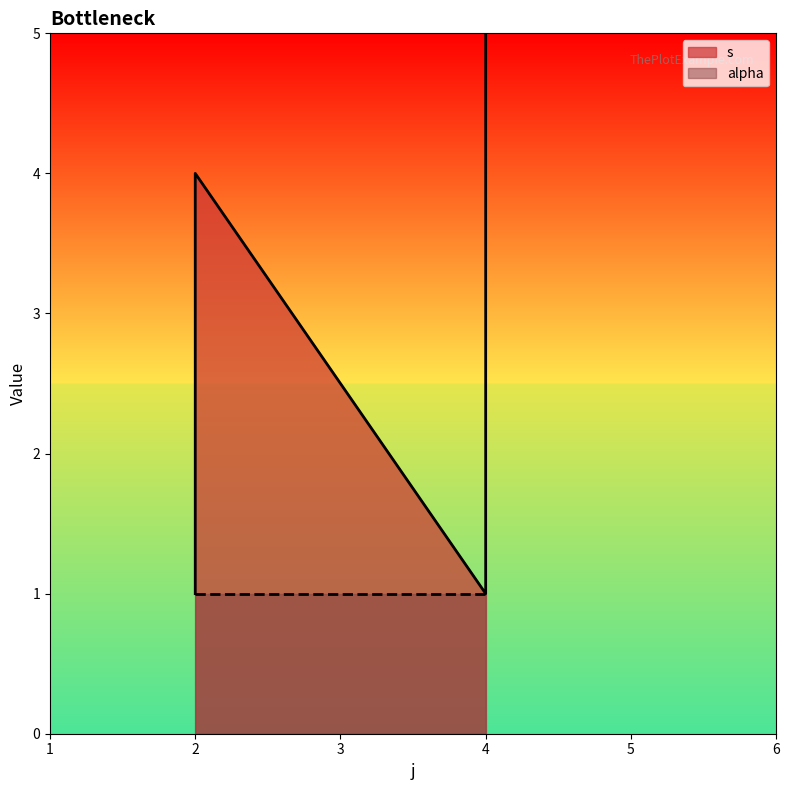

What is the value of the 4th point from the left?

1